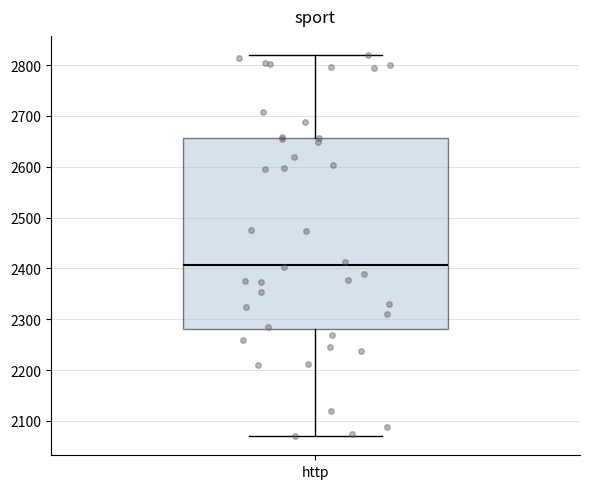

Read this box plot against the y-axis: the position of the median line, the range covered by the box, and the ends of both whiskers. The values are not printed on the chart, so give them approximately, as read against the axis.

median 2410, box 2280 to 2660, whiskers 2070 to 2820